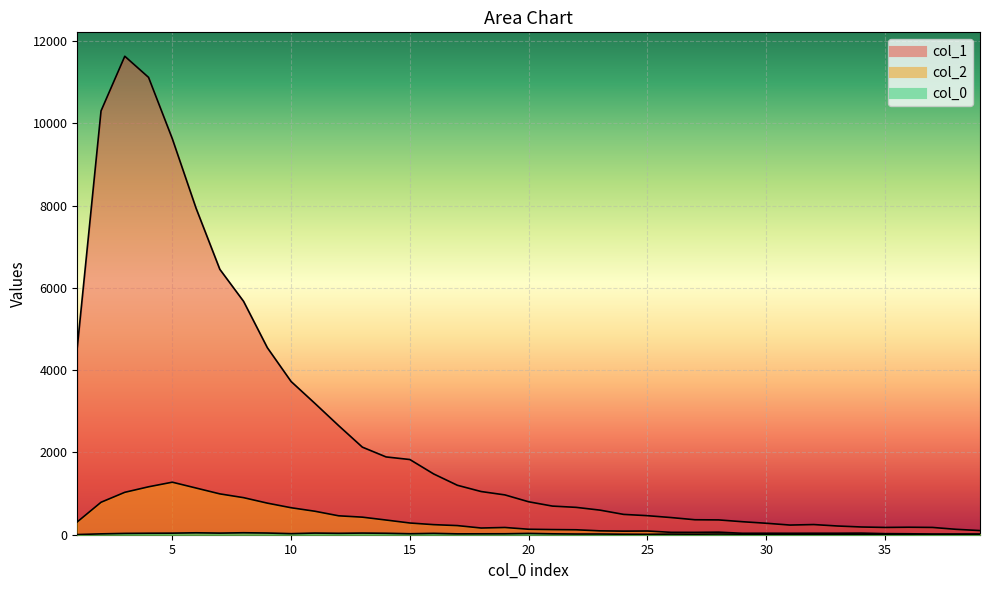

True or false: col_1 has a value of 297 at 37.

False